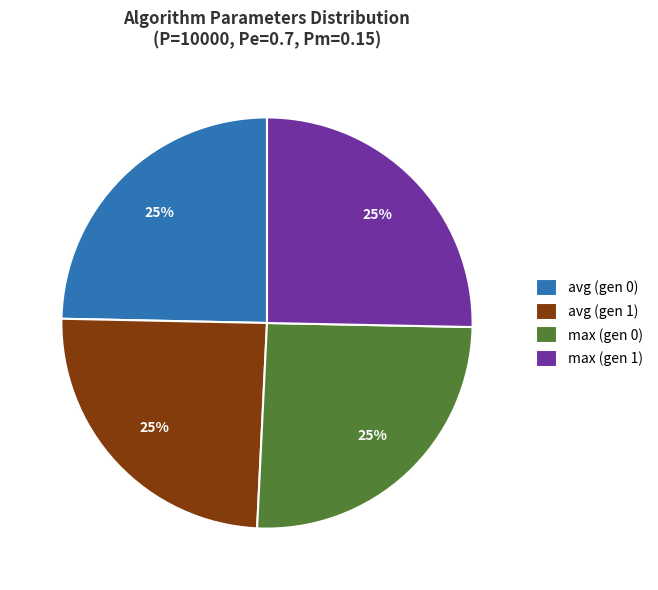

Is max (gen 1) the majority of the pie?

No